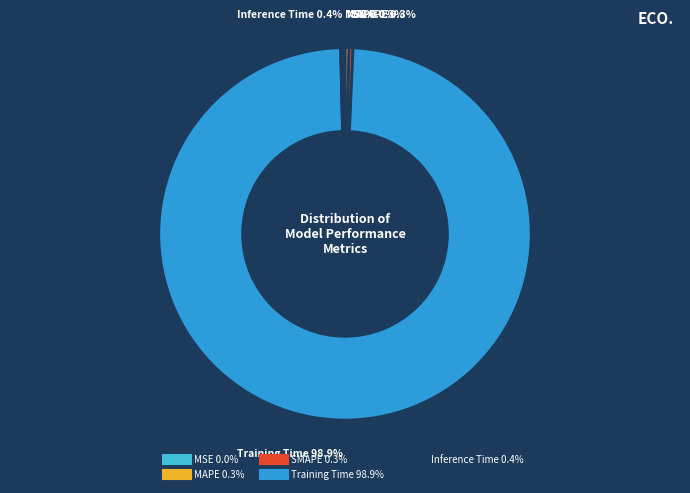

Which category has the biggest portion of the pie?

Training Time